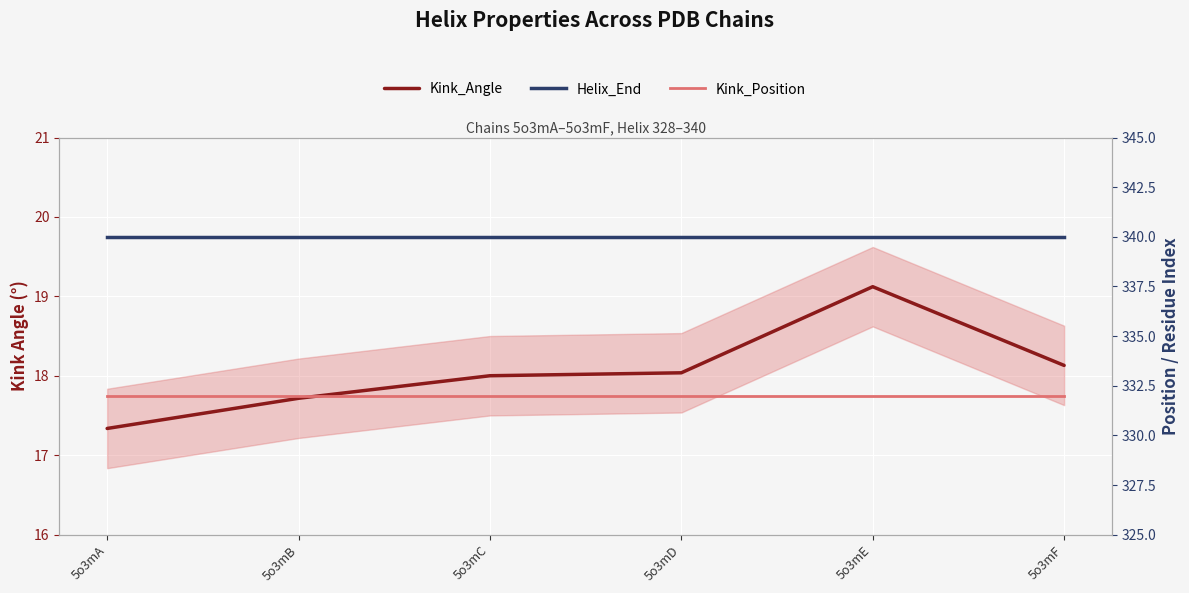

Reading left to right, list all the values displayed in this chart.

Kink_Angle: 5o3mA=17.3	5o3mB=17.7	5o3mC=18.0	5o3mD=18.0	5o3mE=19.1	5o3mF=18.1
Helix_End: 5o3mA=340.0	5o3mB=340.0	5o3mC=340.0	5o3mD=340.0	5o3mE=340.0	5o3mF=340.0
Kink_Position: 5o3mA=332.0	5o3mB=332.0	5o3mC=332.0	5o3mD=332.0	5o3mE=332.0	5o3mF=332.0